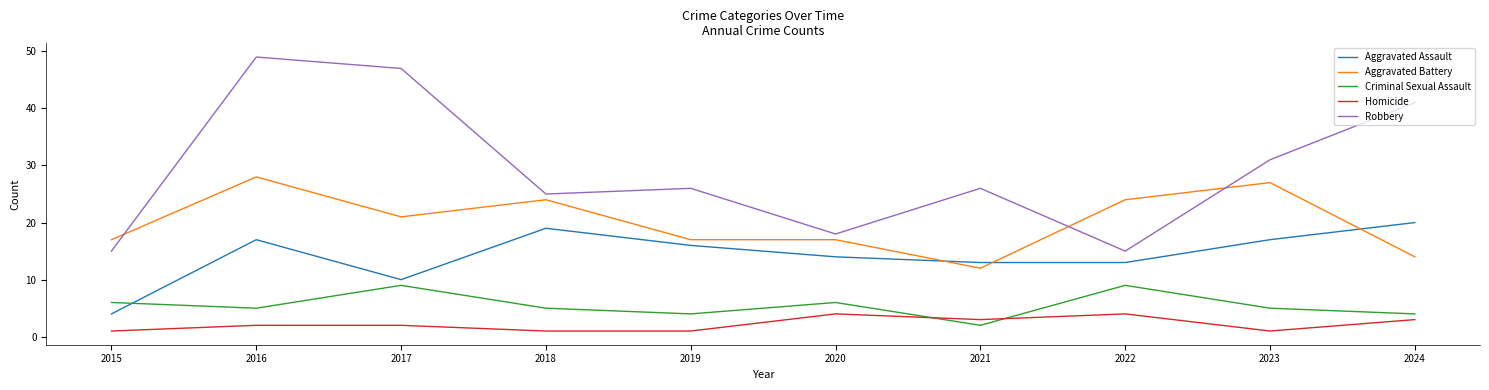

Which series has the widest spread of values?

Robbery